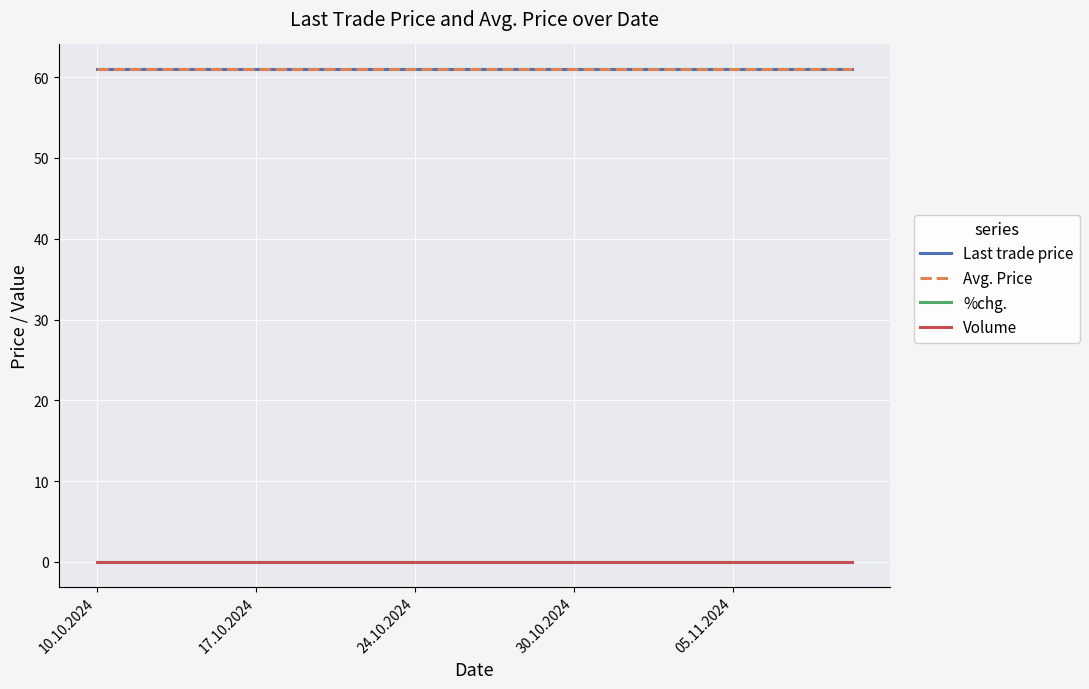

Does the chart have visible grid lines?

Yes